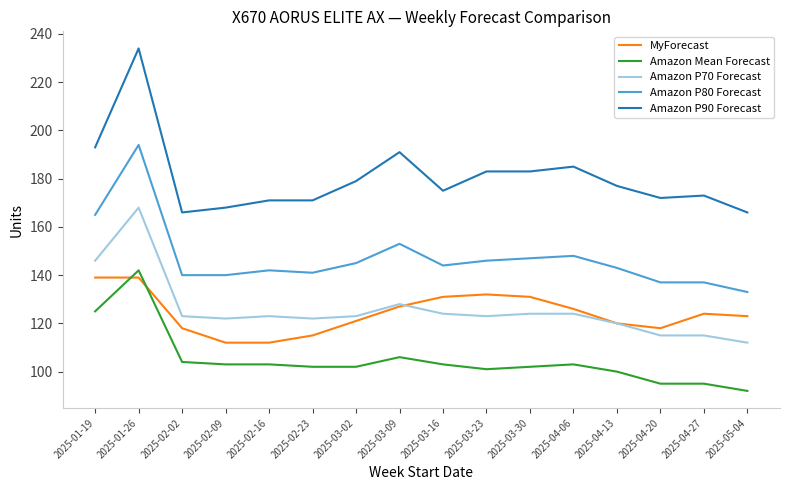

What is the minimum value shown in the chart?

92